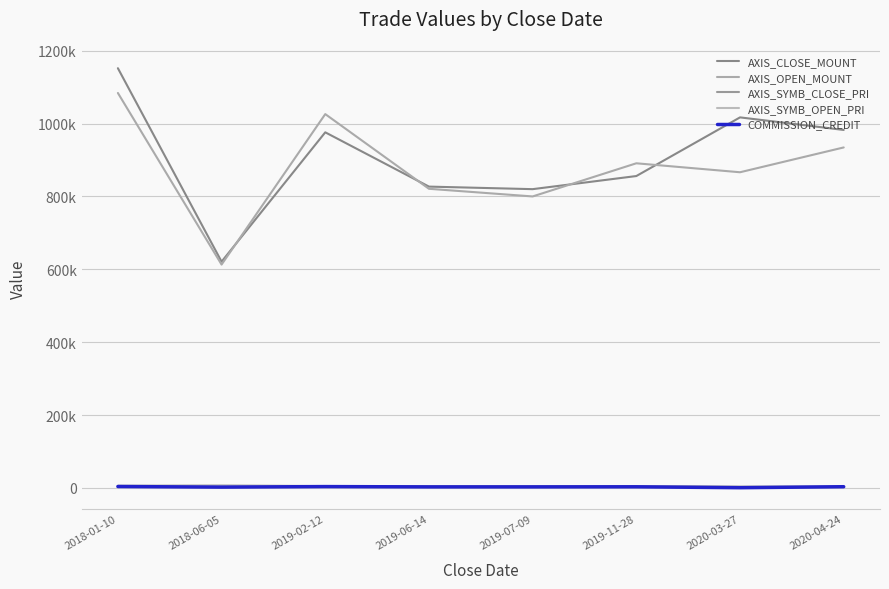

At which label does AXIS_SYMB_CLOSE_PRI first exceed 4280?

2018-01-10